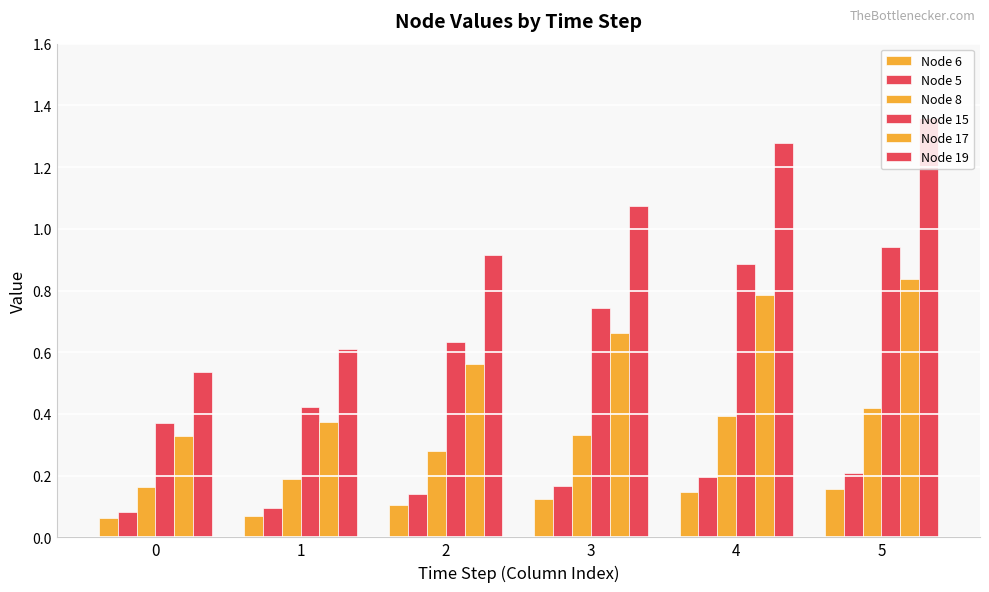

What is the maximum value shown in the chart?

1.4